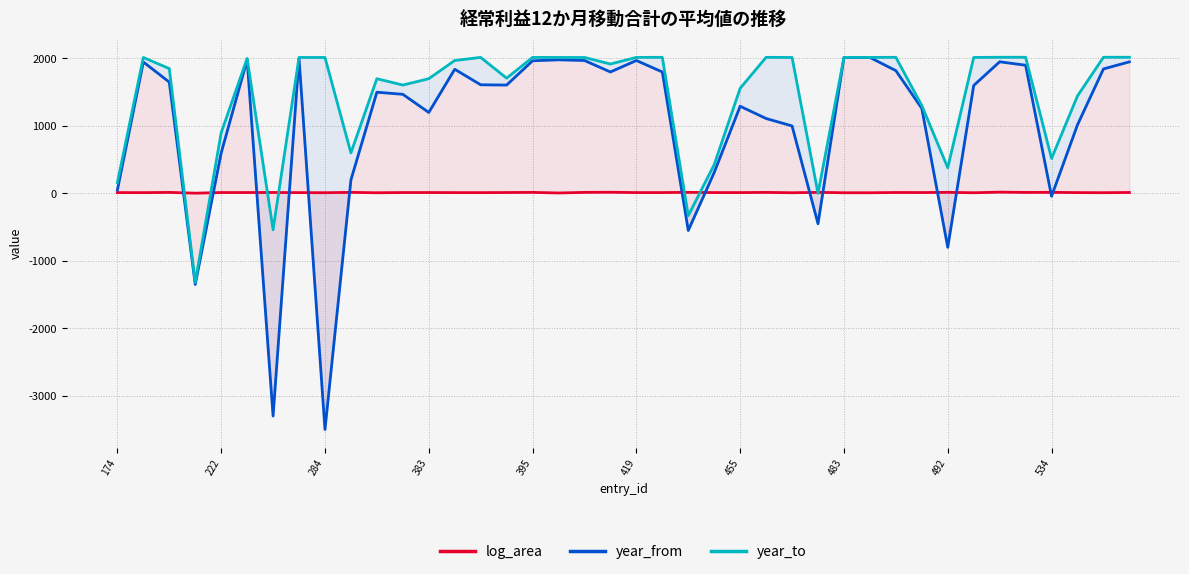

How many data points does each series have?

40